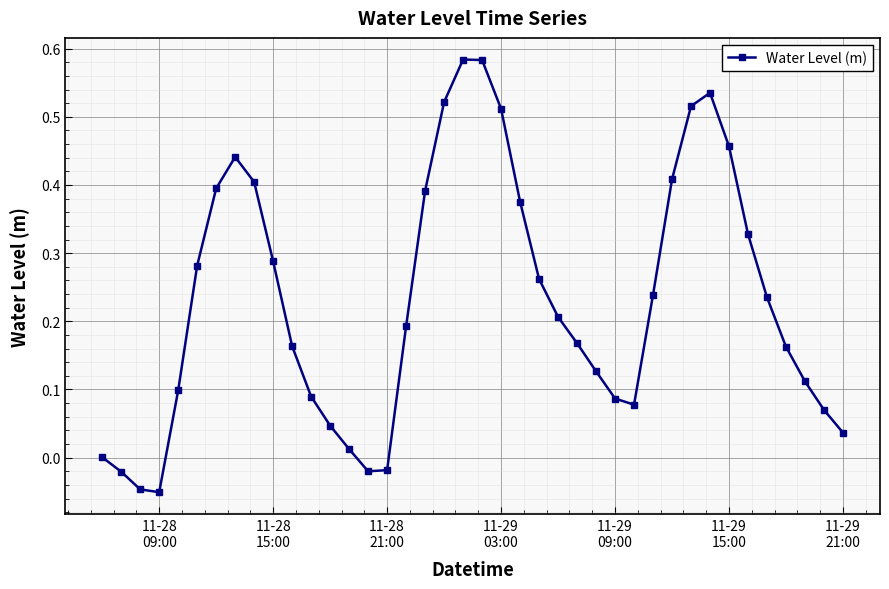

True or false: the data has more than 0 interior local peaks.

True